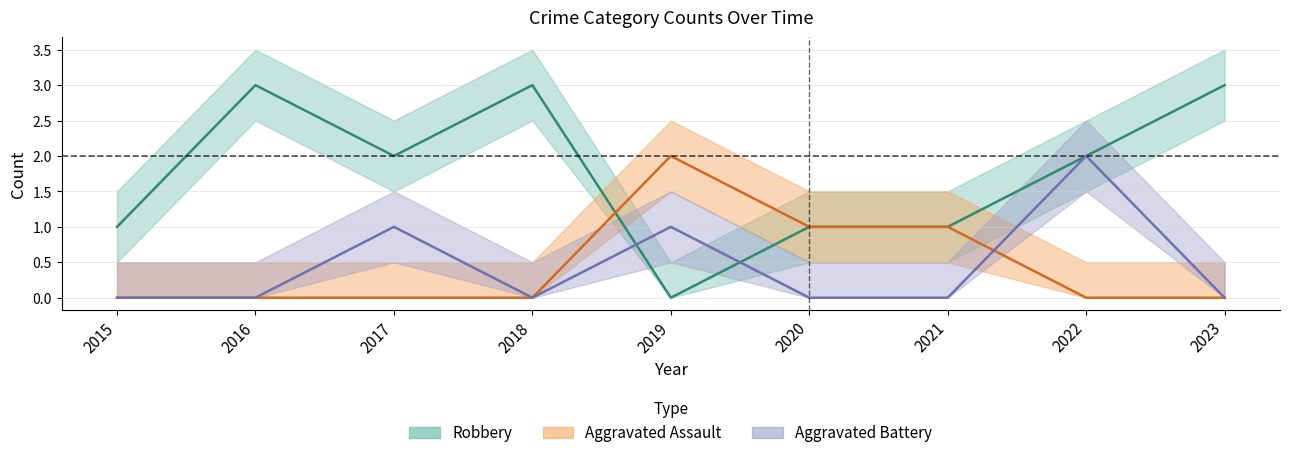

What is the difference between the Robbery values at 2020 and 2018?

2